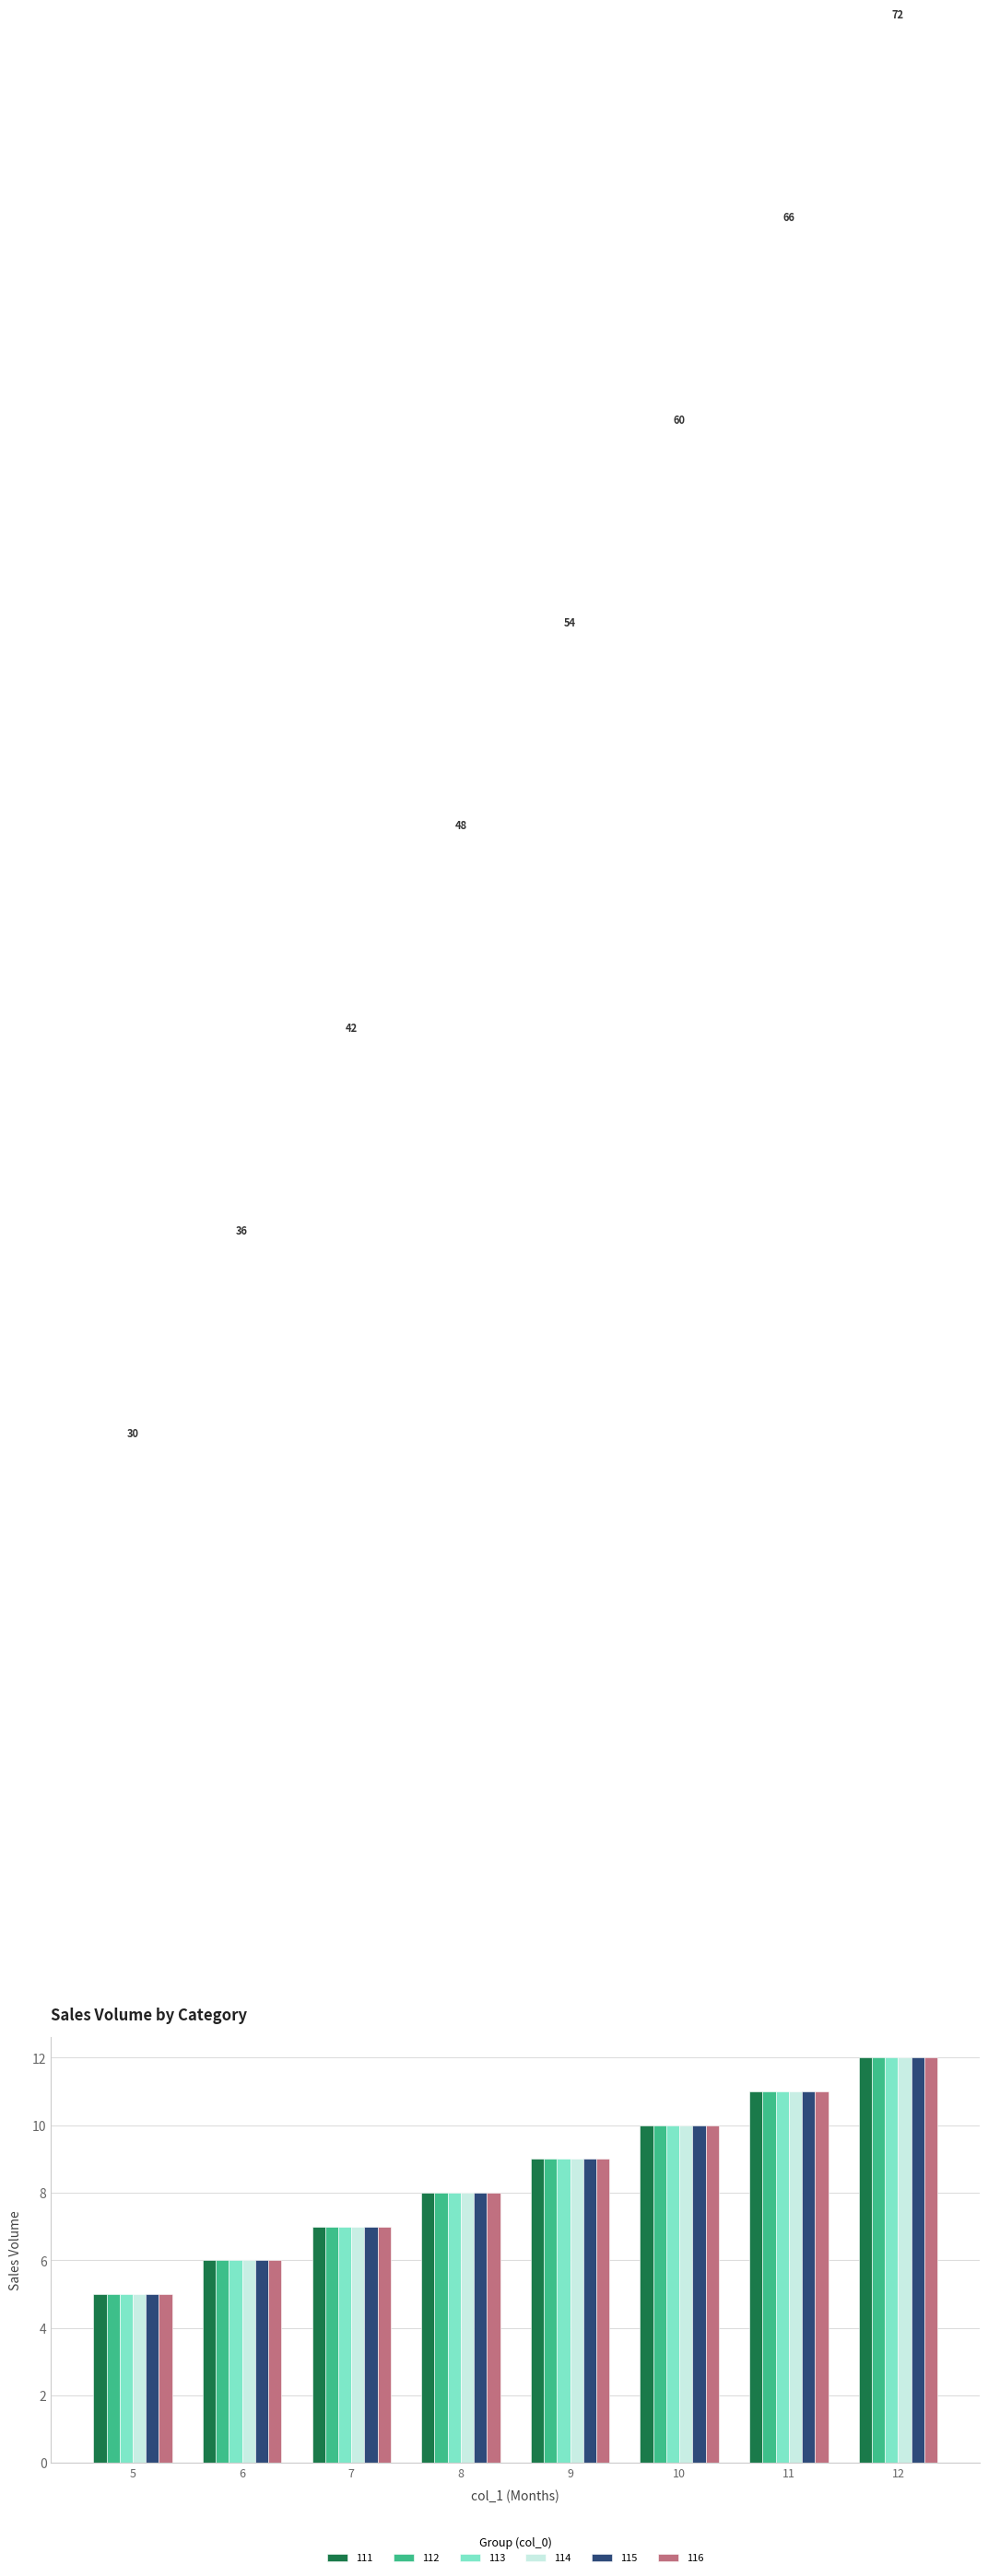

Reading left to right, extract all data points from this chart.

111: 5	6	7	8	9	10	11	12
112: 5	6	7	8	9	10	11	12
113: 5	6	7	8	9	10	11	12
114: 5	6	7	8	9	10	11	12
115: 5	6	7	8	9	10	11	12
116: 5	6	7	8	9	10	11	12